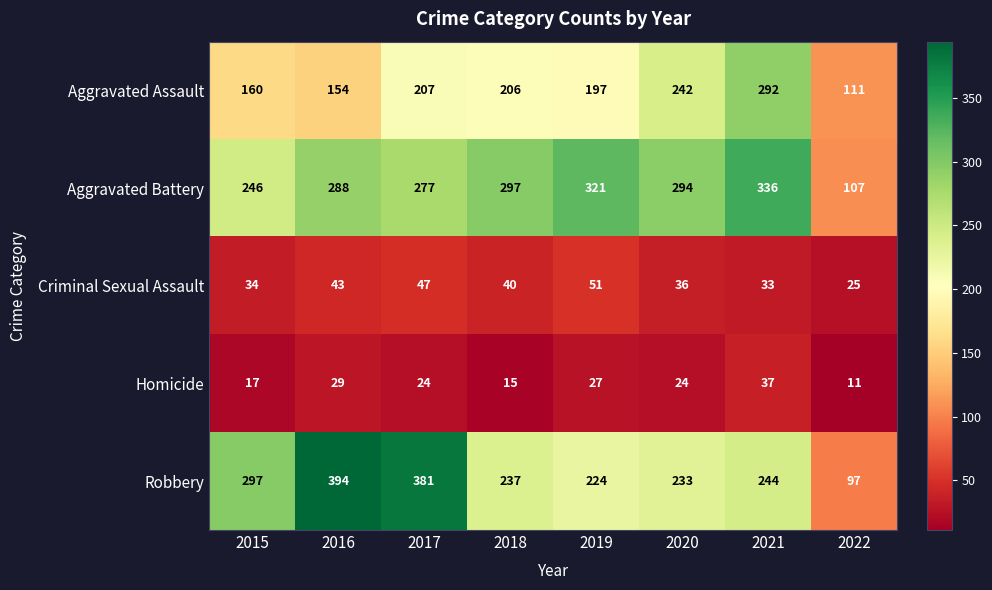

What is the average value of the Homicide series?

23